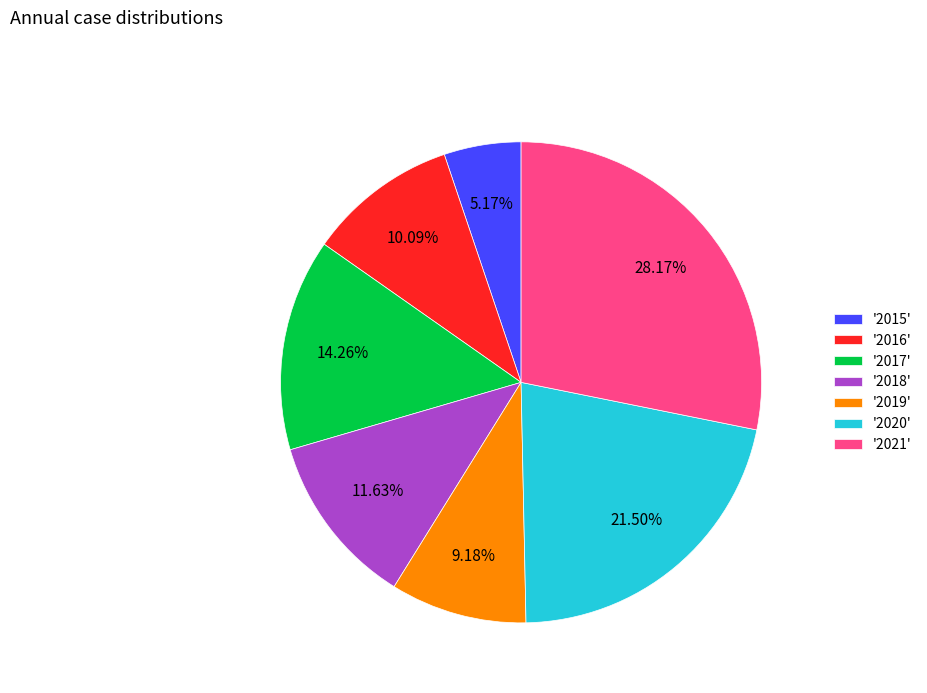

Approximately how many times larger is the value at '2015' compared to '2019'?

0.6